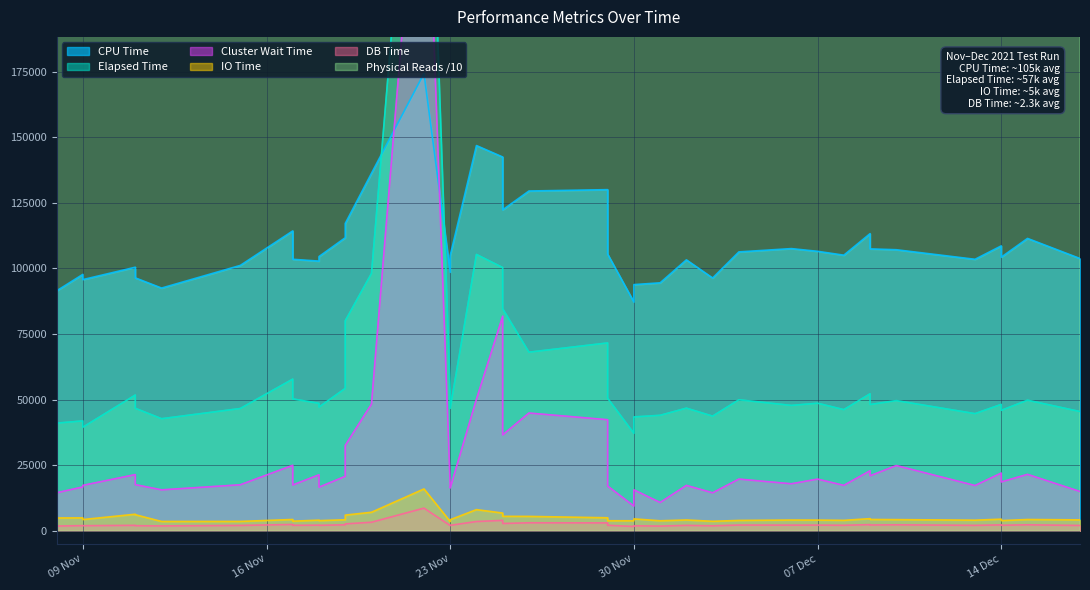

Between 09.11.2021 and 25.11.2021, which is larger?

25.11.2021